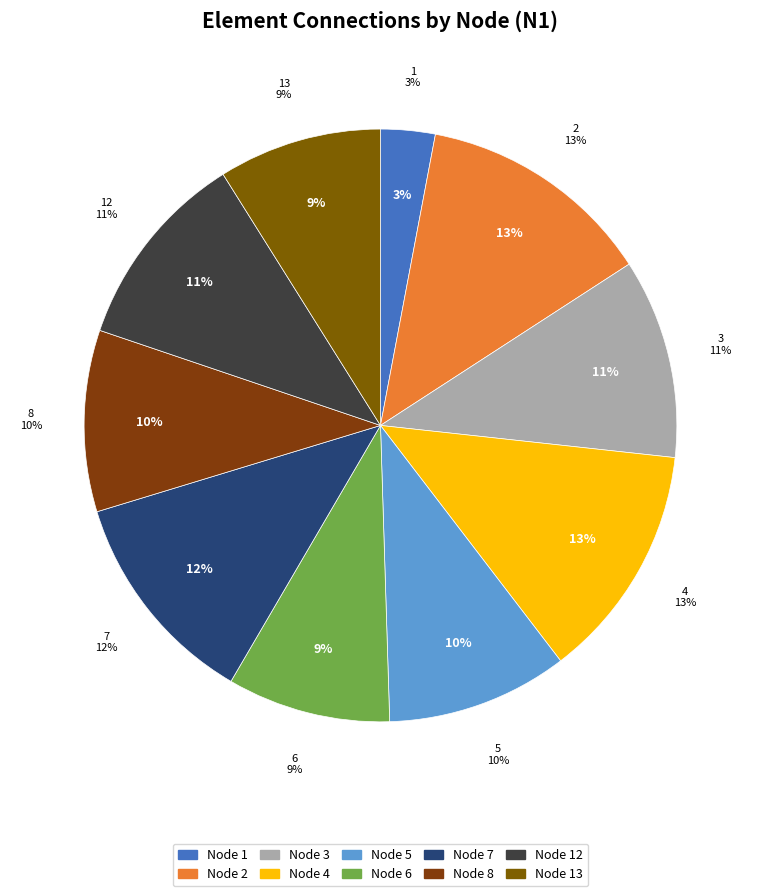

Is it true that 3 is 1% of the pie?

False